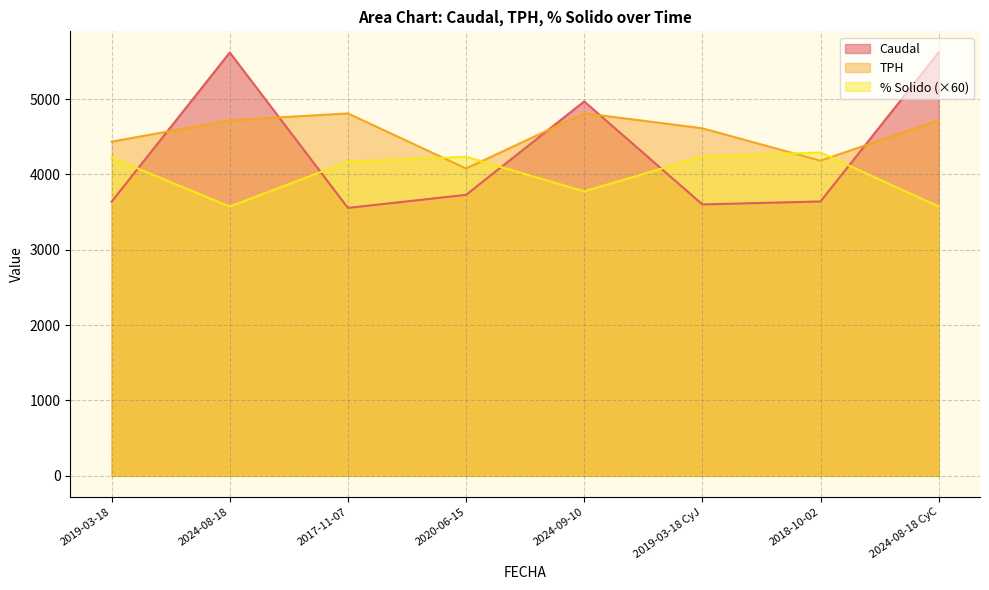

What is the difference between the maximum and minimum values in the % Solido series?

717.2